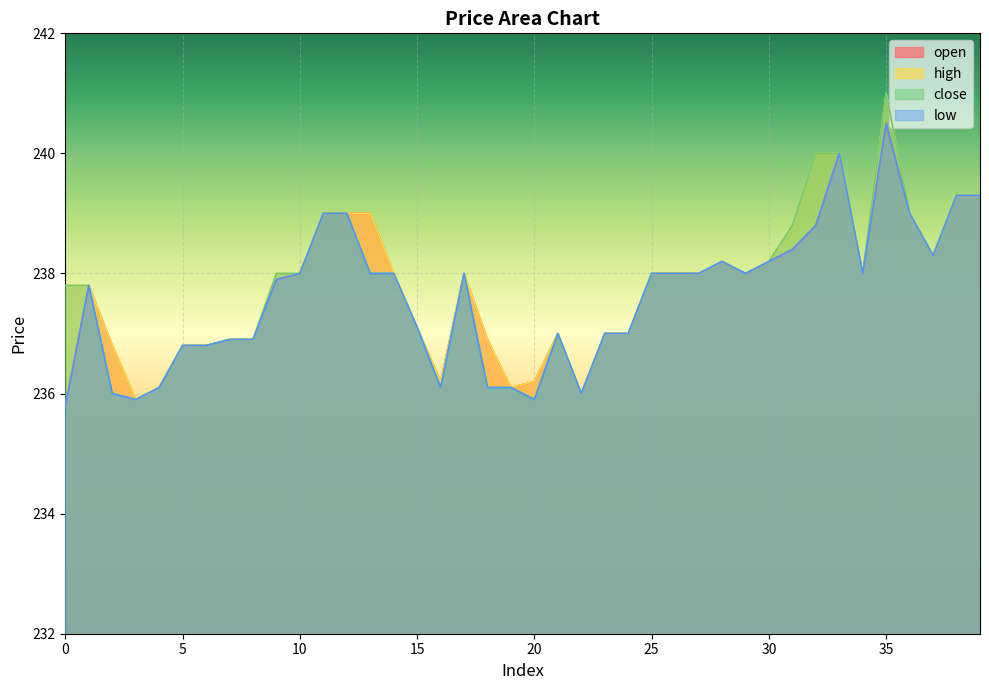

True or false: close has more than 1 points higher than both neighbors.

True